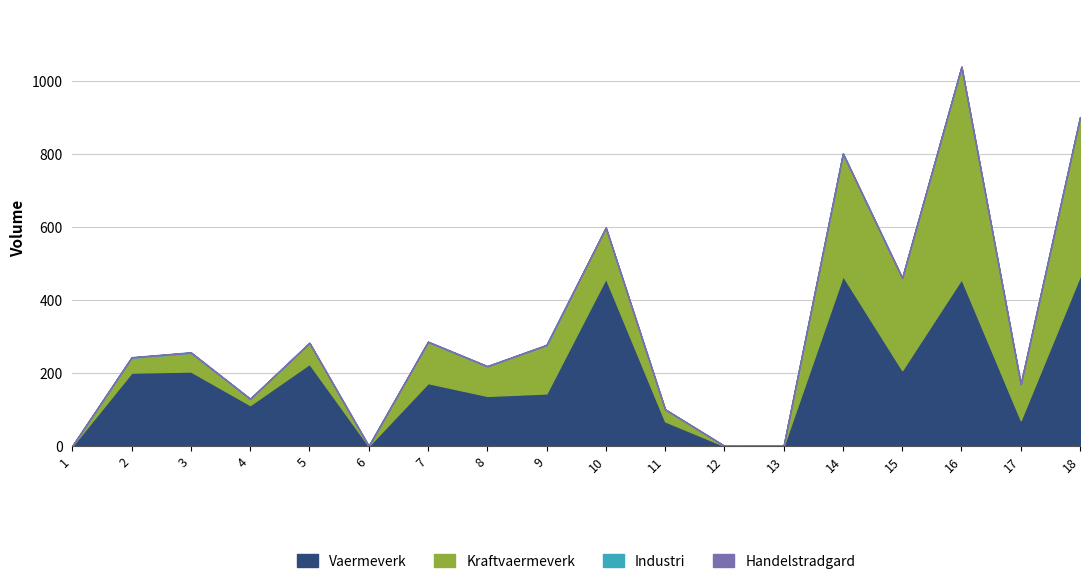

Where do Industri and Vaermeverk first cross each other?

11 and 12